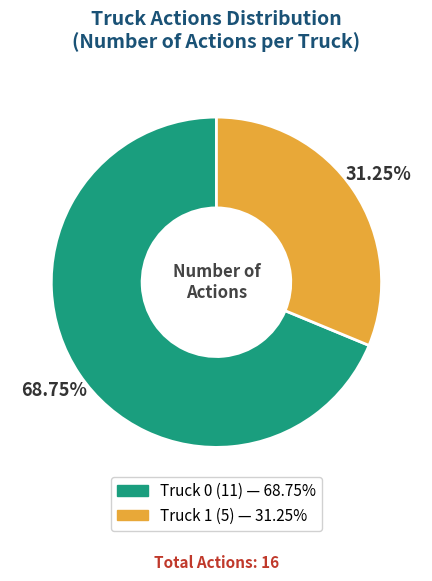

Which has a higher value, Truck 0 or Truck 1?

Truck 0